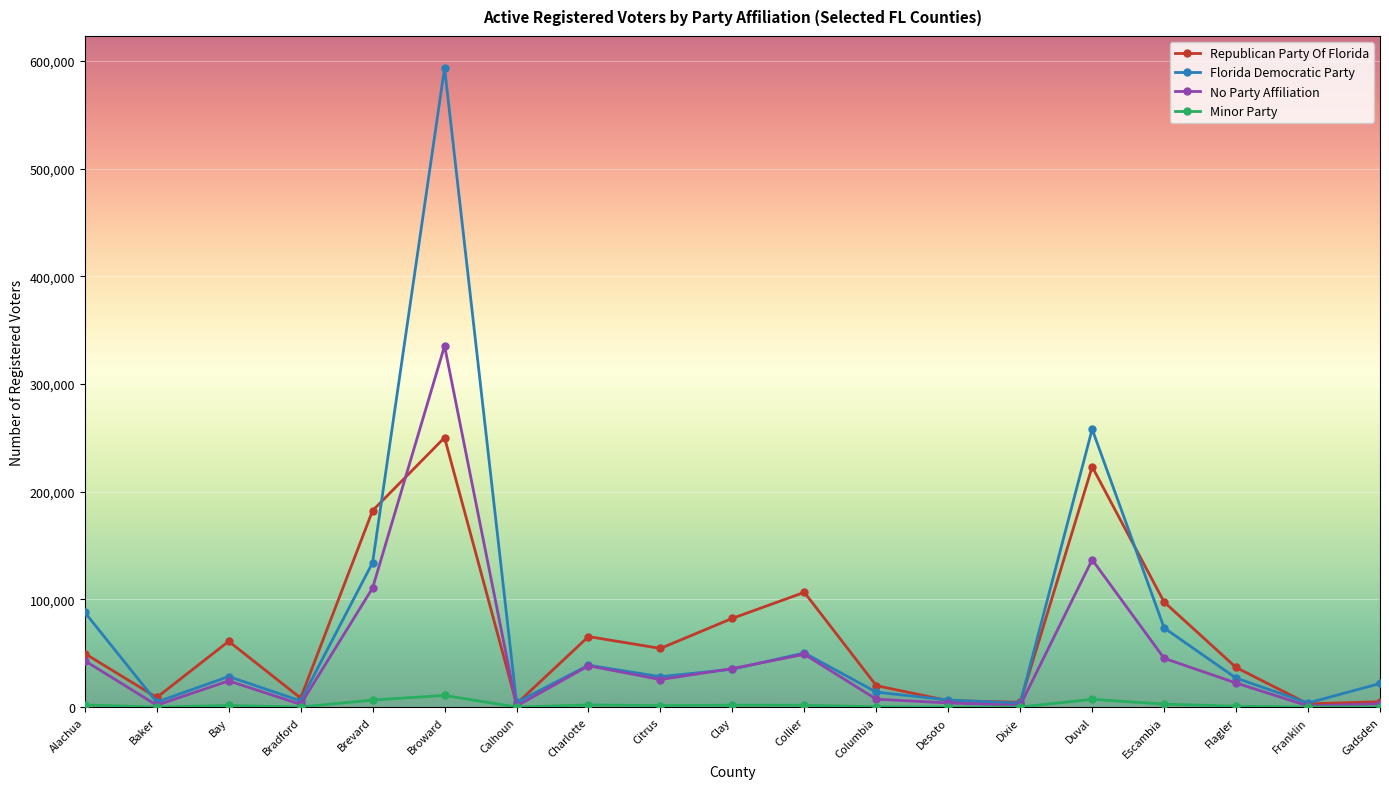

At which label does No Party Affiliation reach its peak?

Broward